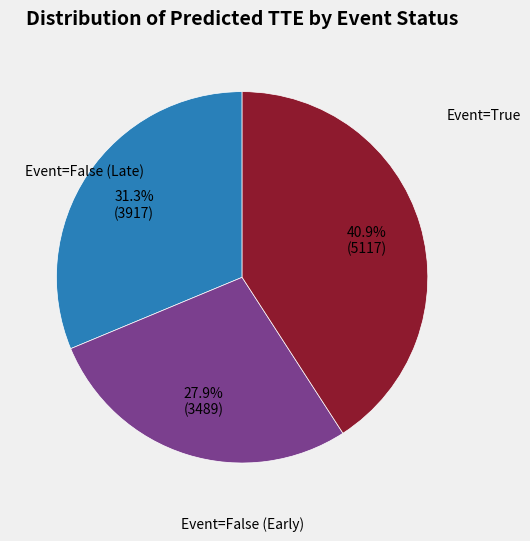

Does any single category account for the majority?

No